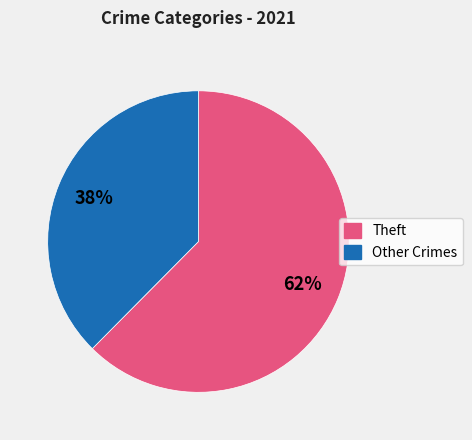

To the nearest percent, what is the average slice percentage?

50%